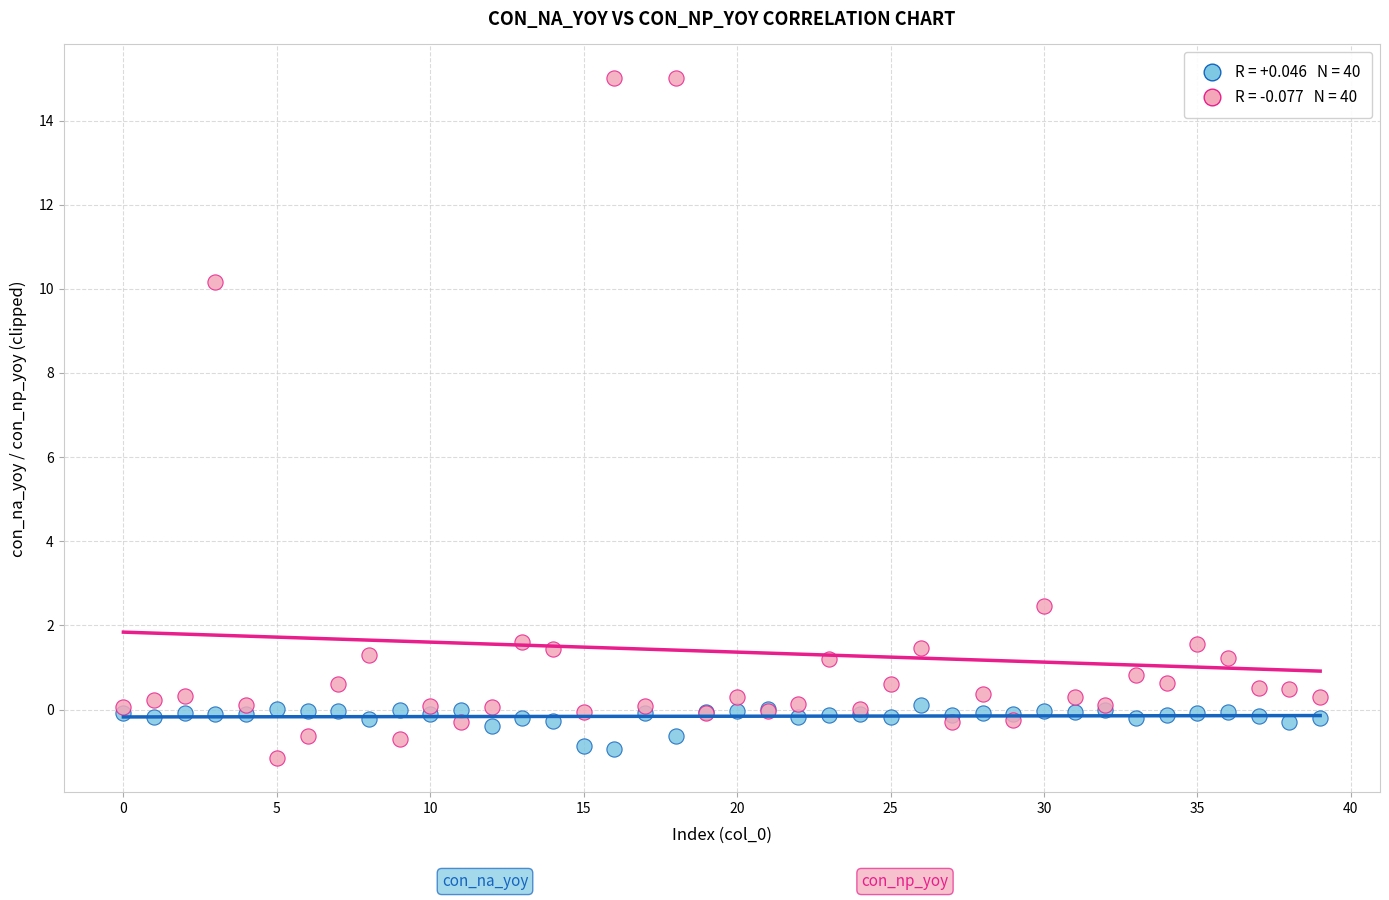

Across all series, what Y value is closest to 6?

2.5